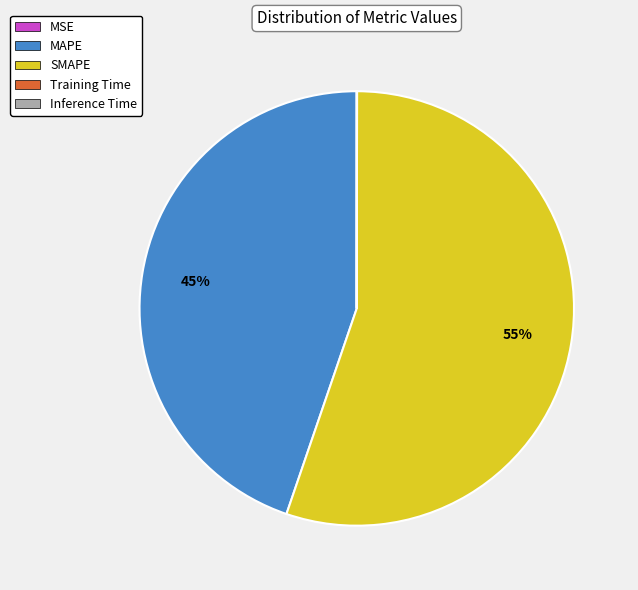

What is the largest slice in the pie chart?

SMAPE